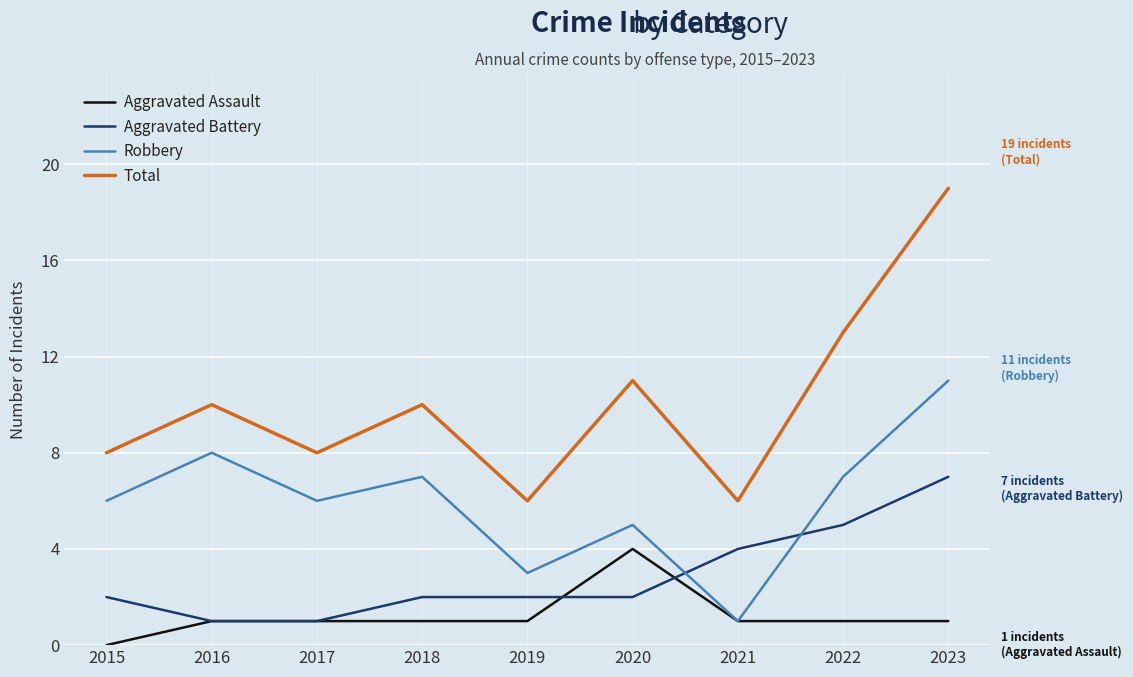

What is the sum of the Aggravated Battery values at 2023 and 2016?

8